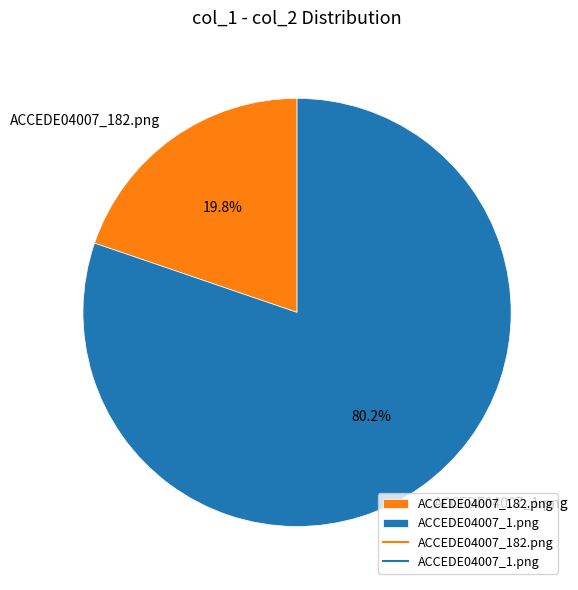

How many slices are in this pie chart?

2